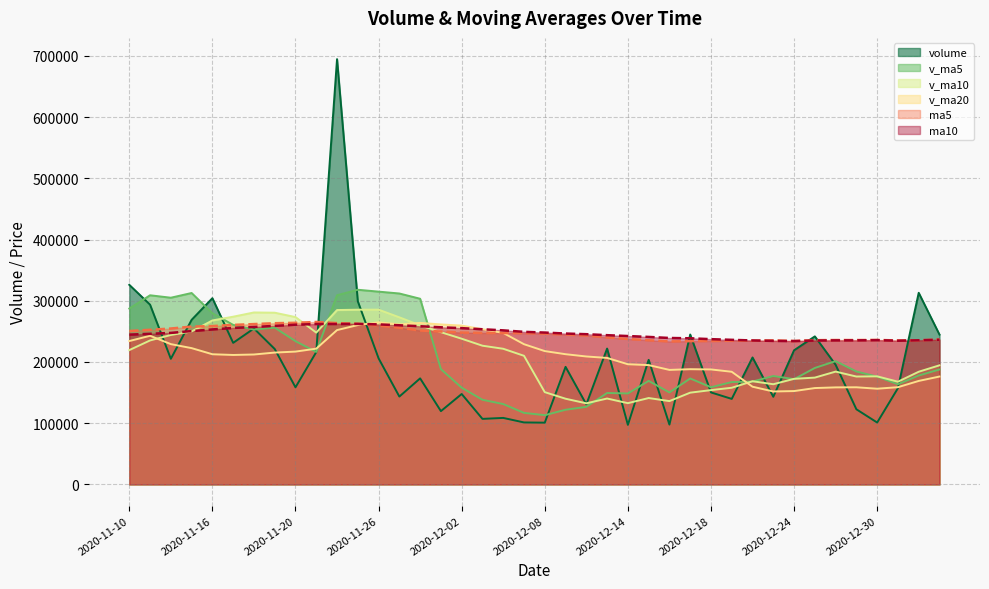

Rank the series by their maximum value, from highest to lowest.

volume, v_ma5, v_ma10, ma5, v_ma20, ma10